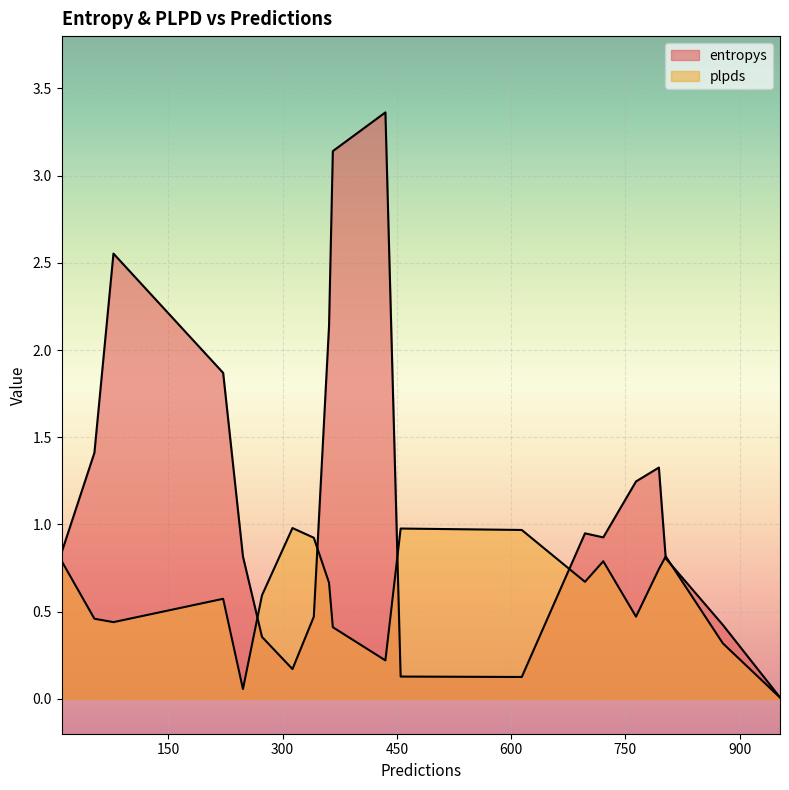

How many times do entropys and plpds cross each other?

8